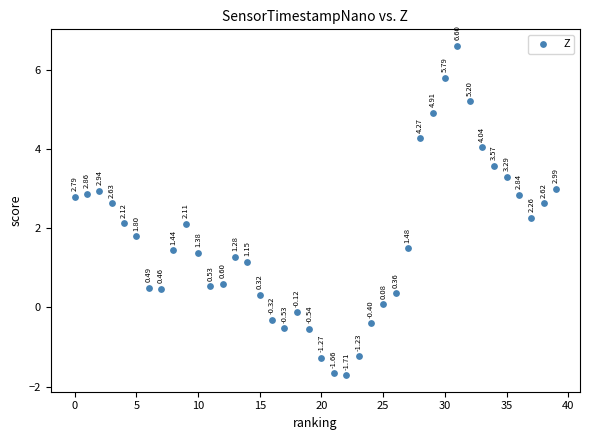

What is the range of Y values (max minus min)?

8.3